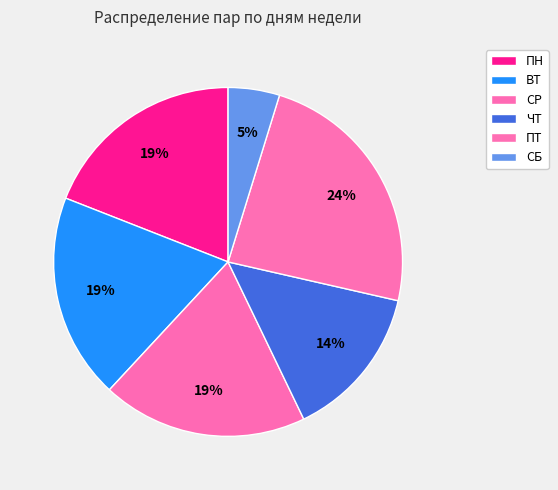

How many segments does this pie chart have?

6